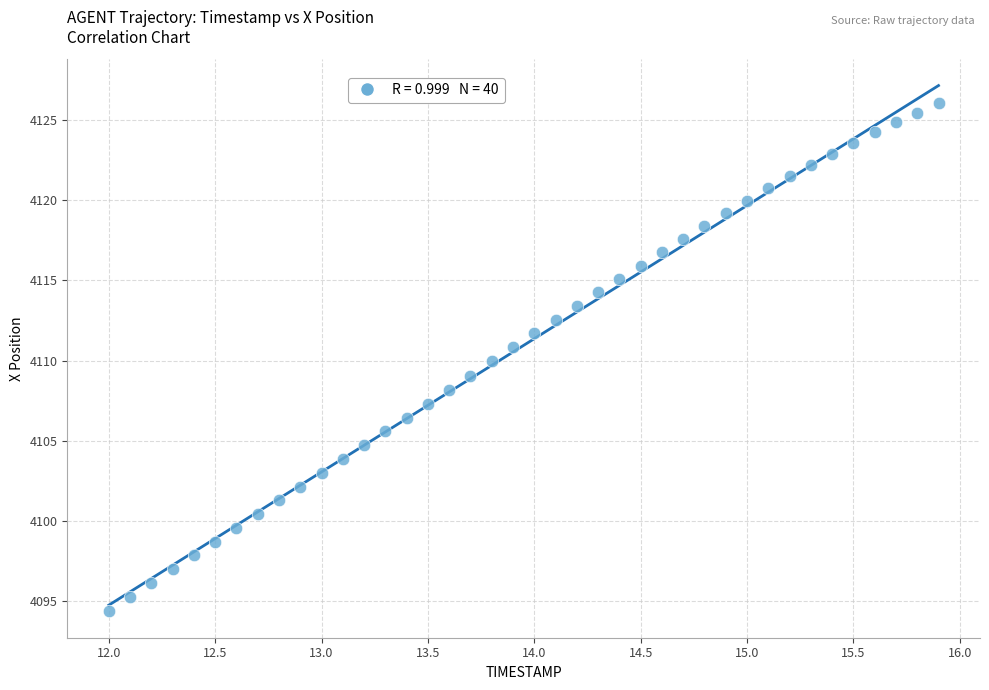

What is the range of Y values (max minus min)?

31.7